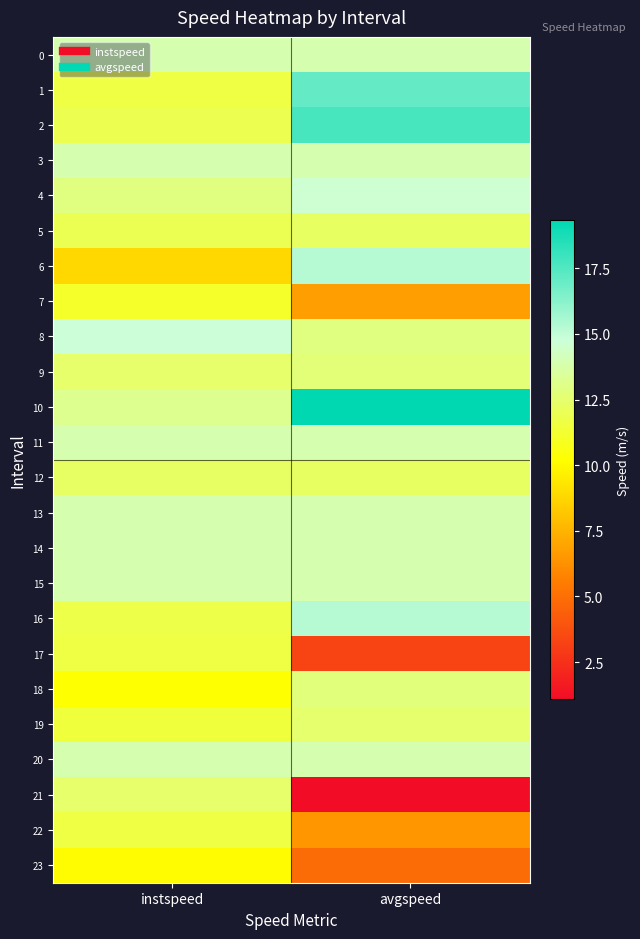

Reading left to right, list all the values displayed in this chart.

0: instspeed=13.9	avgspeed=13.9
1: instspeed=11.6	avgspeed=17.1
2: instspeed=11.9	avgspeed=17.7
3: instspeed=13.9	avgspeed=13.9
4: instspeed=12.9	avgspeed=14.6
5: instspeed=11.9	avgspeed=12.3
6: instspeed=8.8	avgspeed=15.3
7: instspeed=11.1	avgspeed=6.8
8: instspeed=14.7	avgspeed=12.9
9: instspeed=12.4	avgspeed=12.7
10: instspeed=13.2	avgspeed=19.3
11: instspeed=13.9	avgspeed=13.9
12: instspeed=12.3	avgspeed=12.2
13: instspeed=13.9	avgspeed=13.9
14: instspeed=13.9	avgspeed=13.9
15: instspeed=13.9	avgspeed=13.9
16: instspeed=11.7	avgspeed=15.2
17: instspeed=11.7	avgspeed=3.3
18: instspeed=10.2	avgspeed=12.8
19: instspeed=11.5	avgspeed=12.5
20: instspeed=13.9	avgspeed=13.9
21: instspeed=12.4	avgspeed=1.1
22: instspeed=11.6	avgspeed=6.5
23: instspeed=10.1	avgspeed=4.9